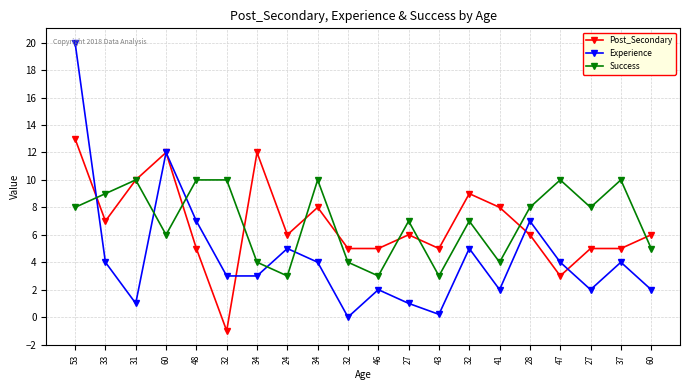

Which series has the largest total across all categories?

Success